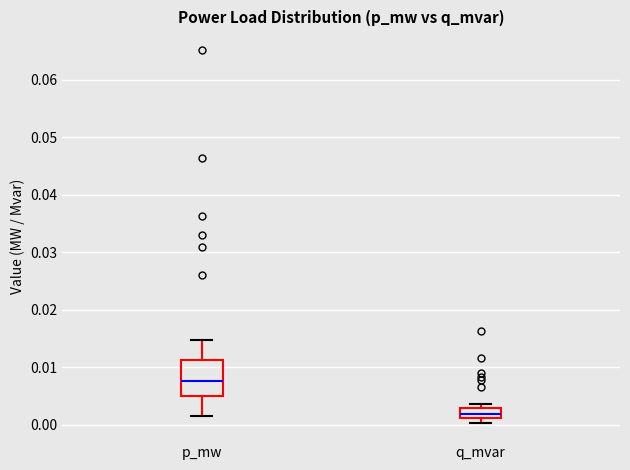

Reading left to right, read every box against the y-axis: the position of its median line, the range the box covers, and the ends of its whiskers. The values are not printed on the chart, so give them approximately, as read against the axis.

p_mw: median 0.008, box 0.005 to 0.011, whiskers 0.002 to 0.015
q_mvar: median 0.002, box 0.001 to 0.003, whiskers 0.000 to 0.004